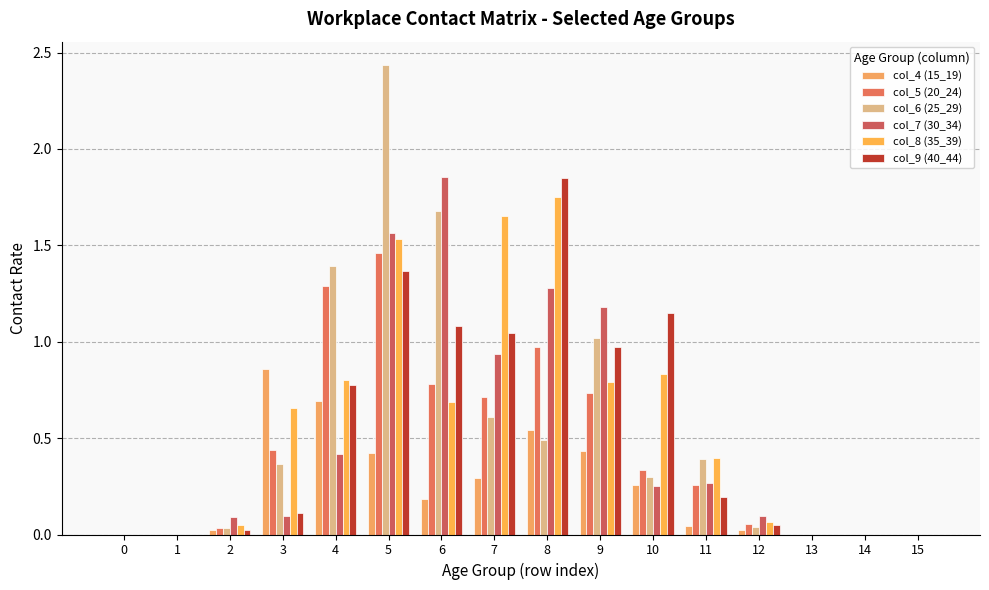

List the labels in order of col_6 (25_29) value, smallest first.

0, 1, 13, 14, 15, 2, 12, 10, 3, 11, 8, 7, 9, 4, 6, 5